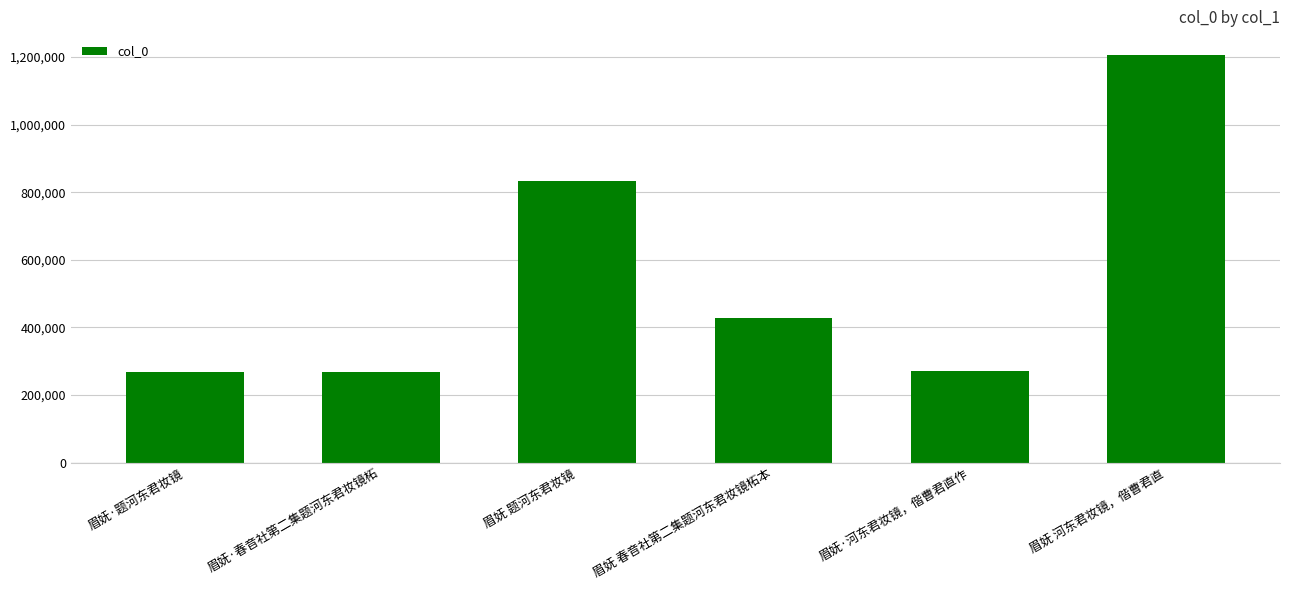

What is the average value?

545727